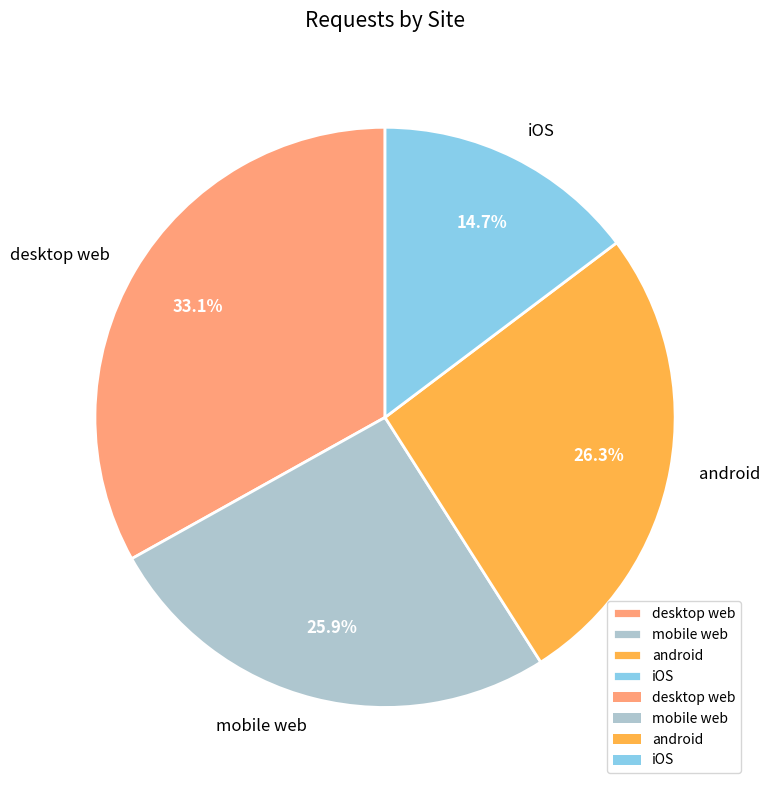

Is there a majority slice in this chart?

No